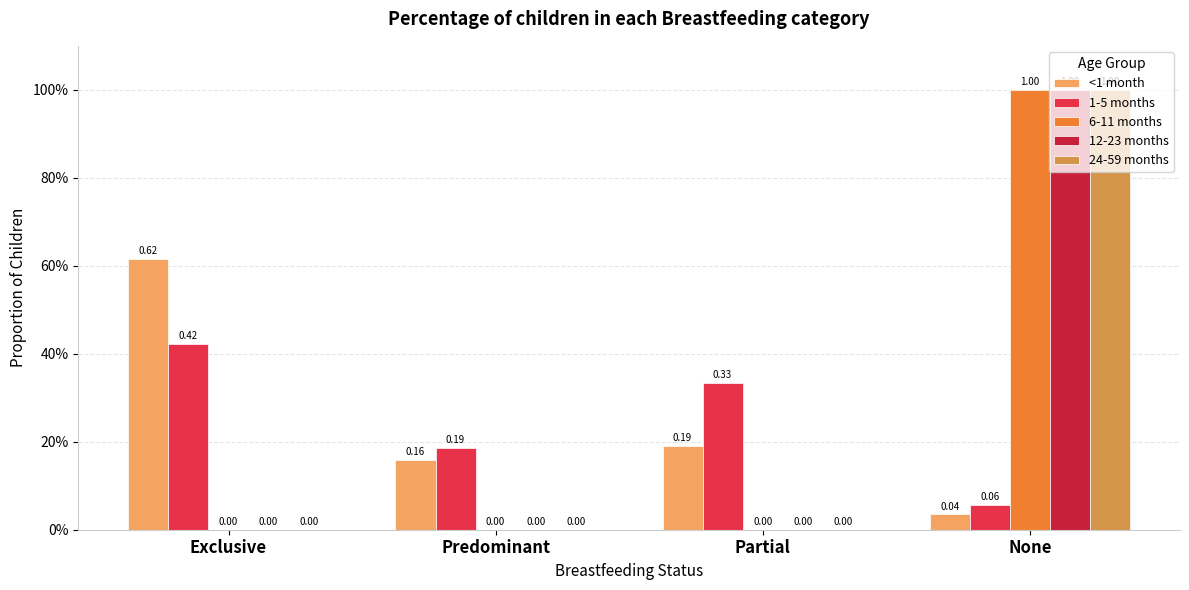

What are all the series names shown in the legend?

<1 month, 1-5 months, 6-11 months, 12-23 months, 24-59 months